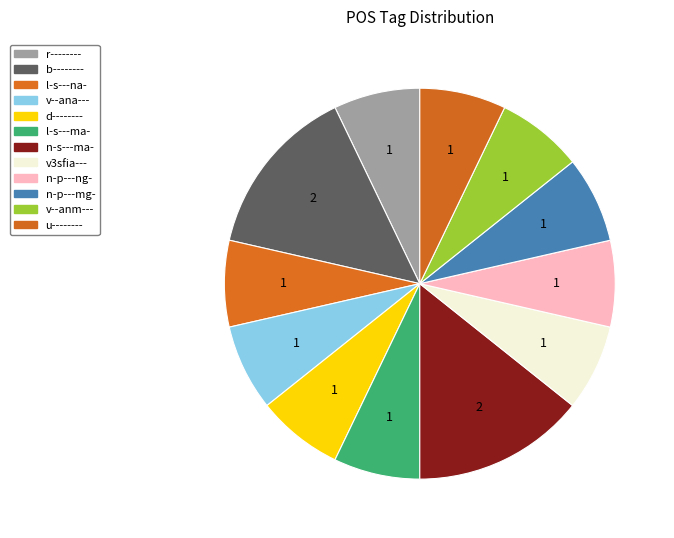

To the nearest percent, what is the difference between the largest and smallest slice percentages?

7%